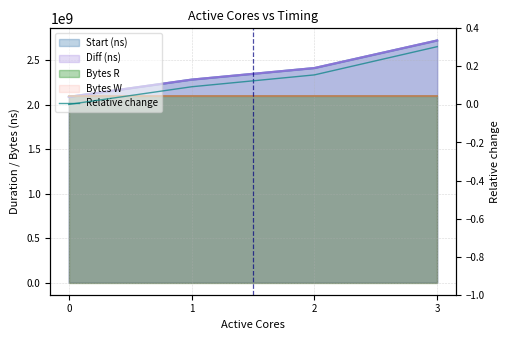

How many values are above zero?

3